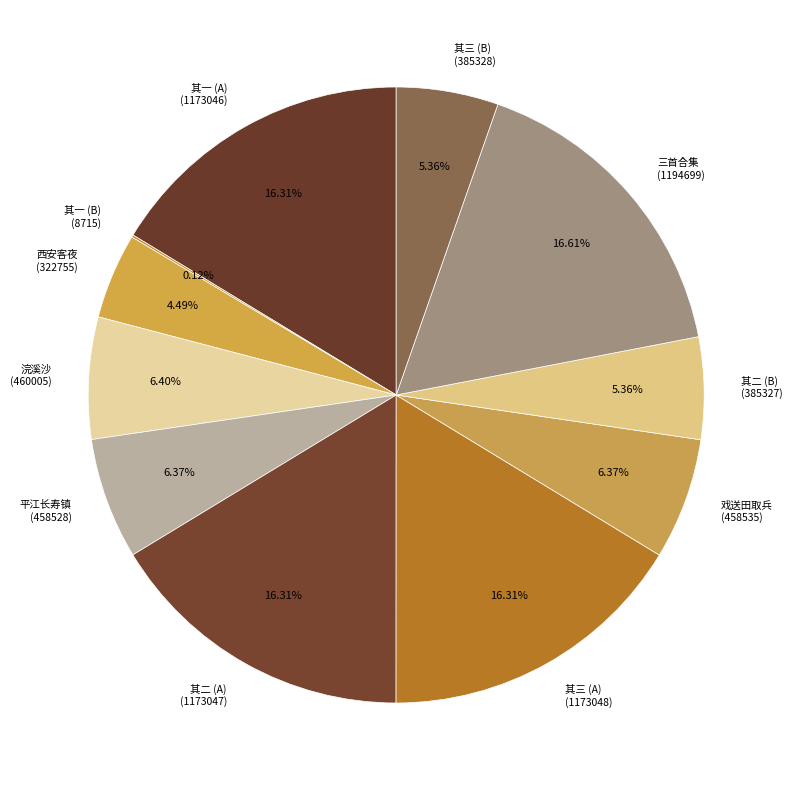

Does 其一 (A) account for over 50% of the chart?

No